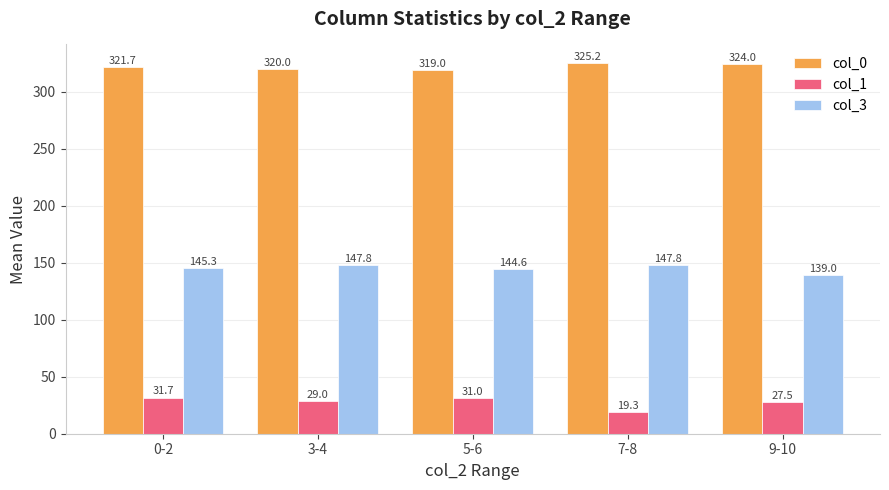

Is it true that col_0 equals 325.2 at 7-8?

True